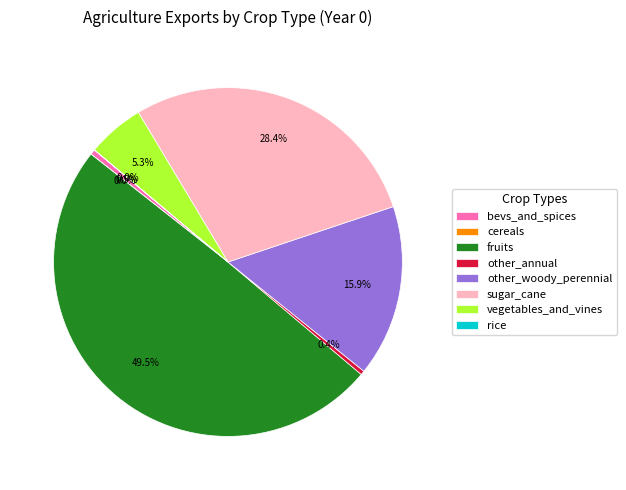

Is other_annual the majority of the pie?

No